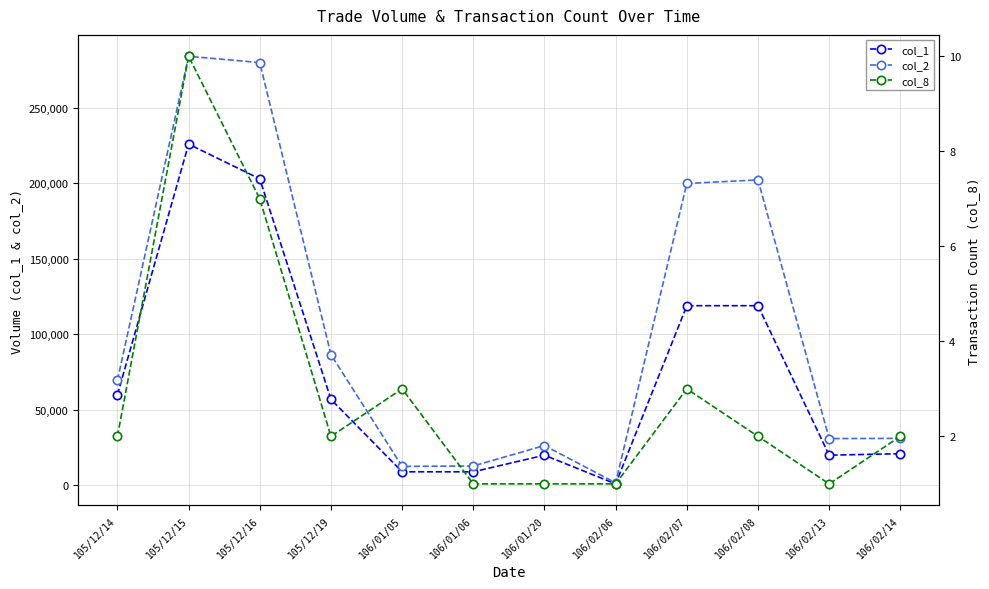

What is the label of the 8th point from the left?

106/02/06